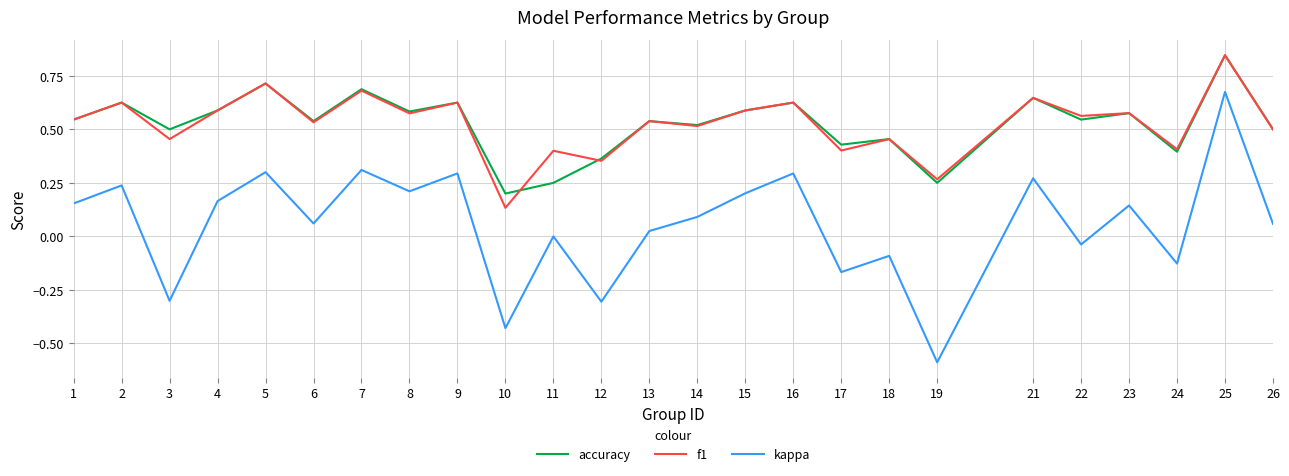

How many distinct data groups are displayed?

3